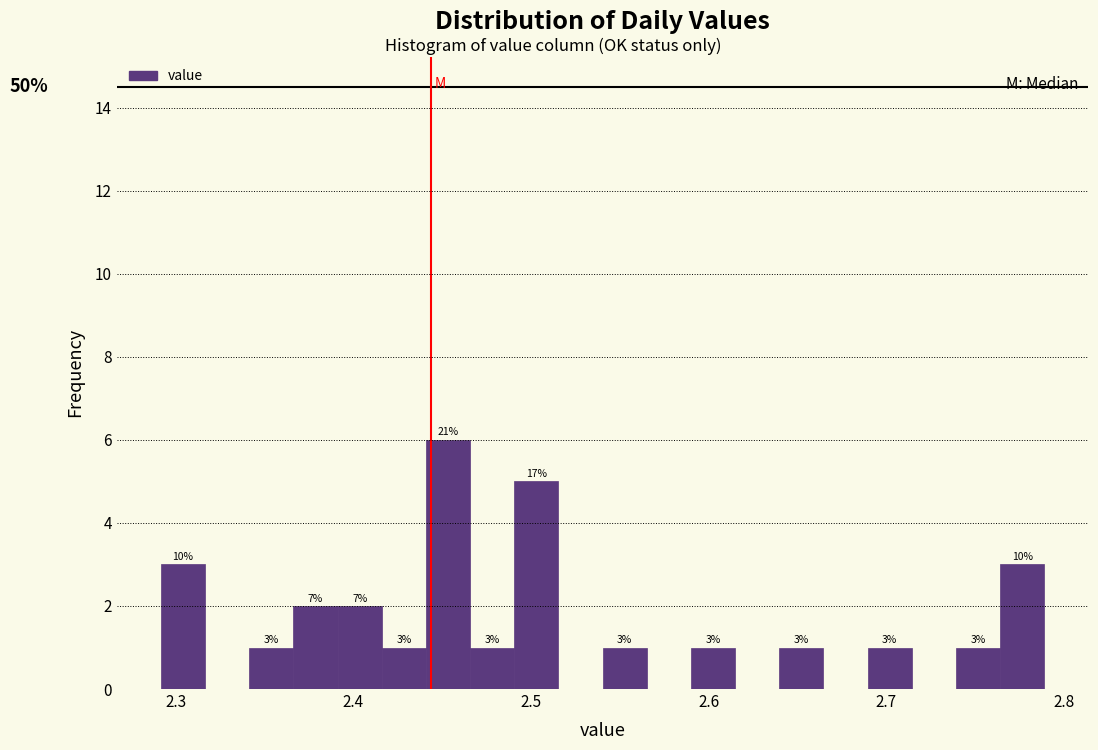

Read against the x-axis, roughly where is the centre of the tallest bar?

2.45